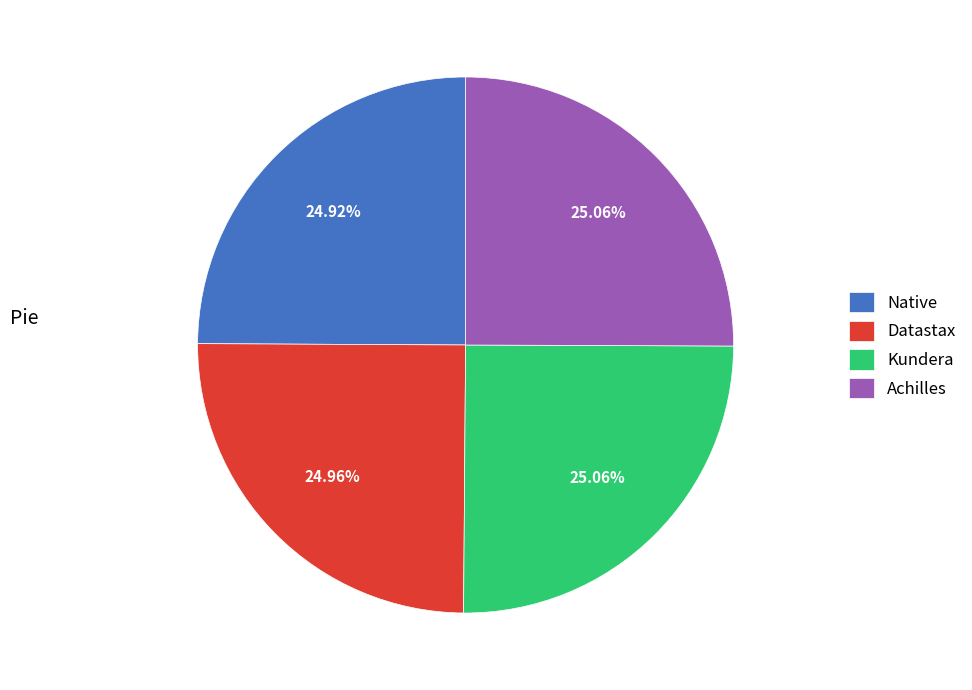

What percentage is the Kundera slice, to the nearest percent?

25%